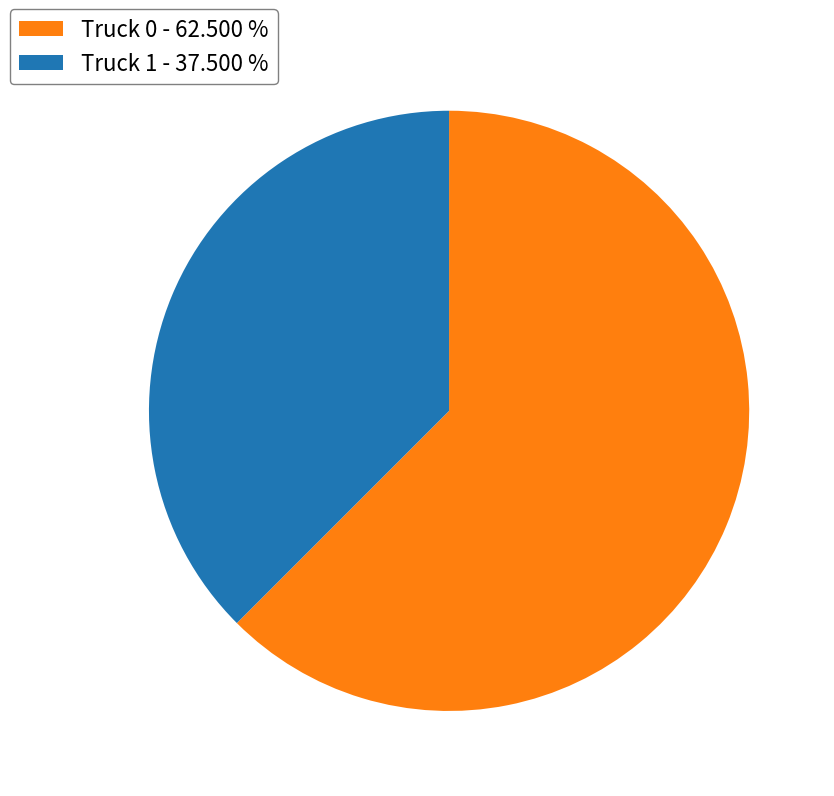

What is the smallest slice in the pie chart?

Truck 1